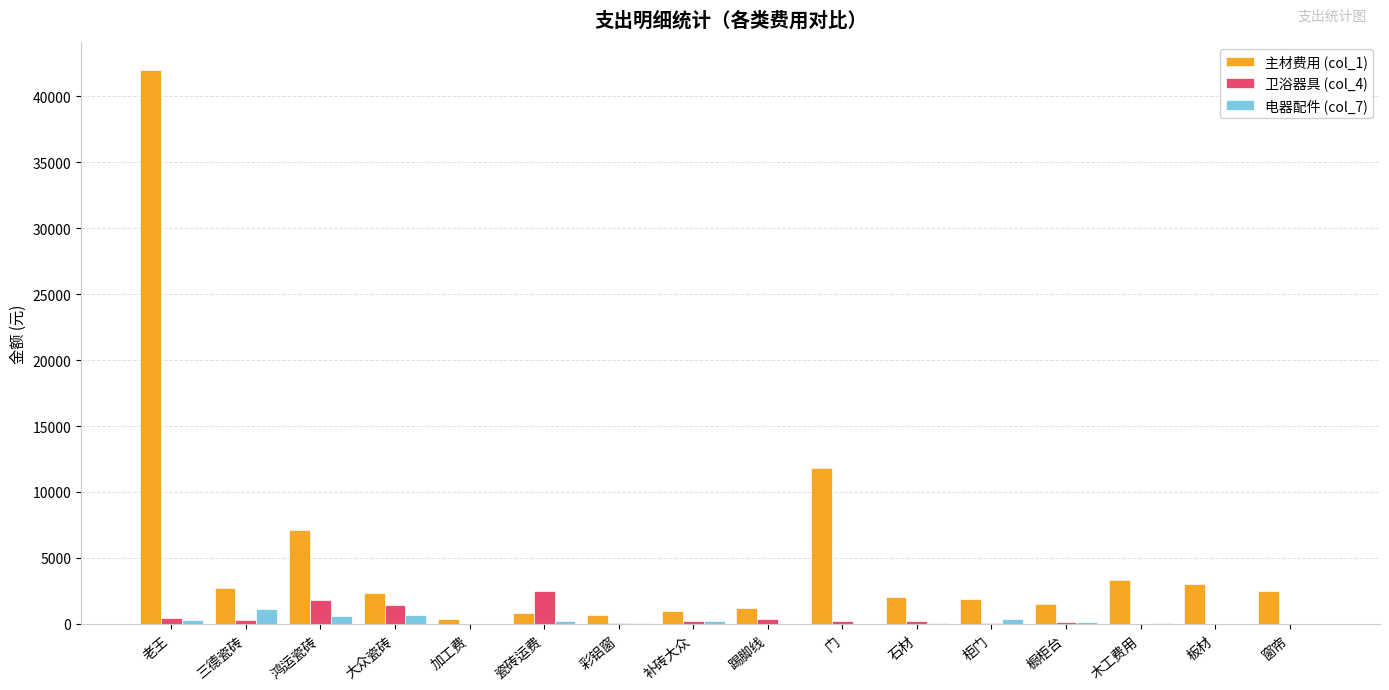

Which series changed the most between 三德瓷砖 and 大众瓷砖?

卫浴器具 (col_4)